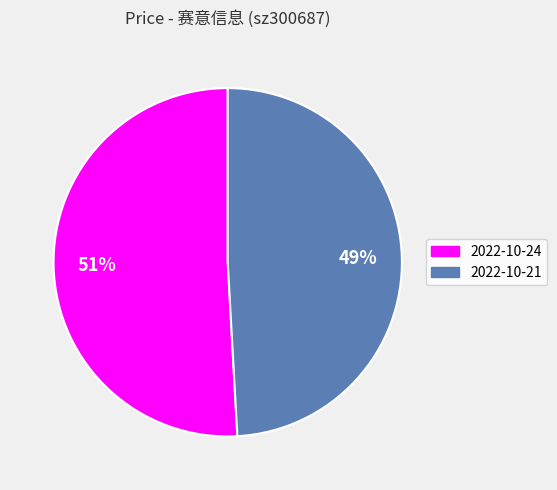

Which slice is the largest?

2022-10-24